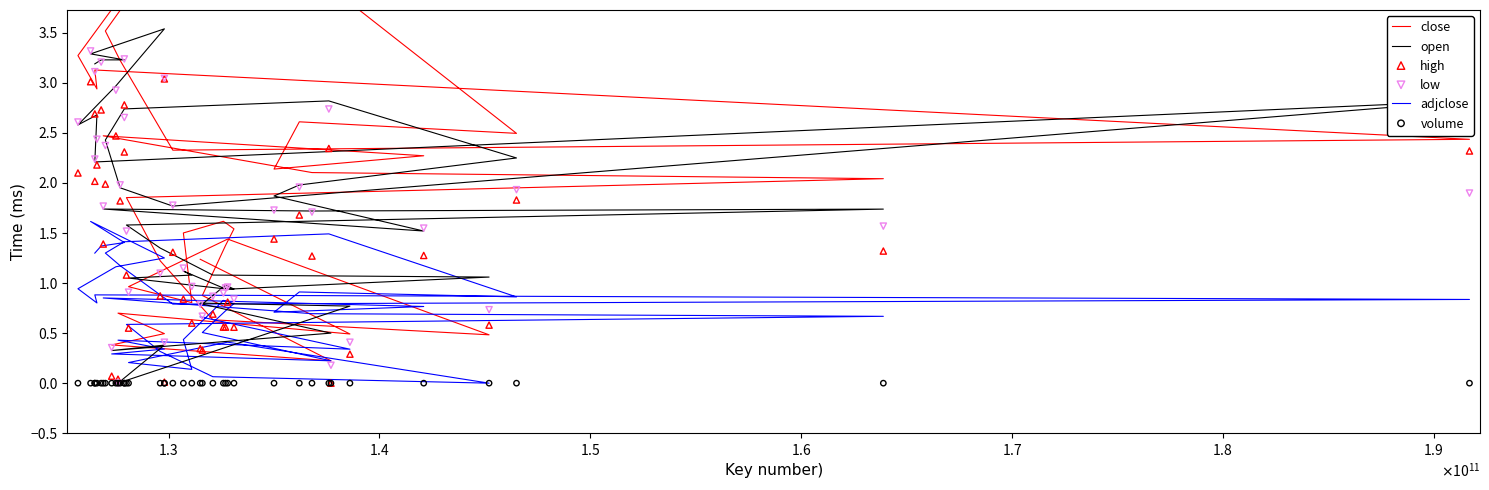

Is the value of close at 19 greater than the value of adjclose at 38?

Yes